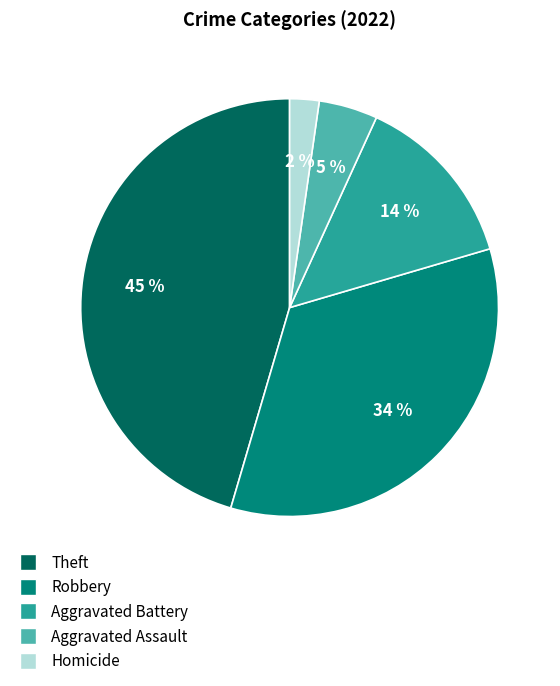

To the nearest percent, what is the average slice percentage?

20%